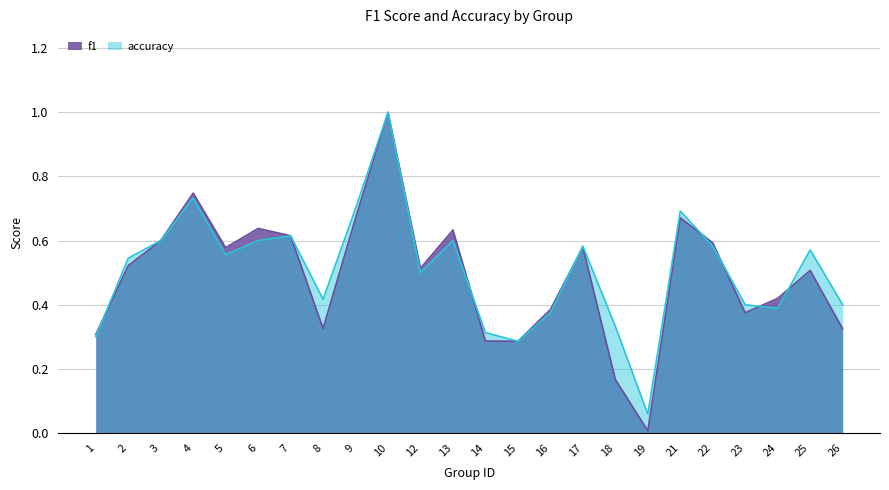

What is the sum of all f1 values?

11.8